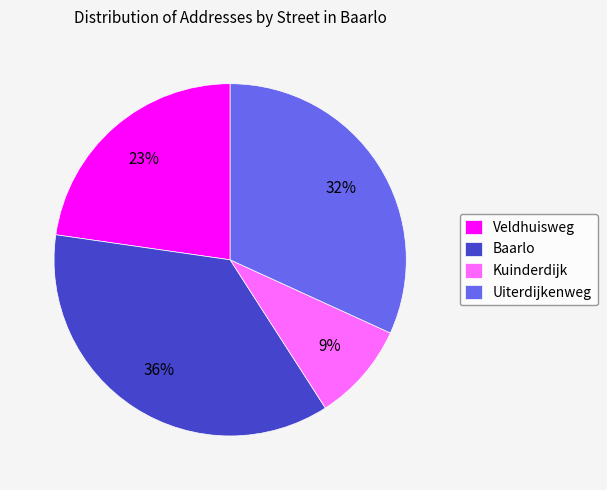

What is the largest slice in the pie chart?

Baarlo